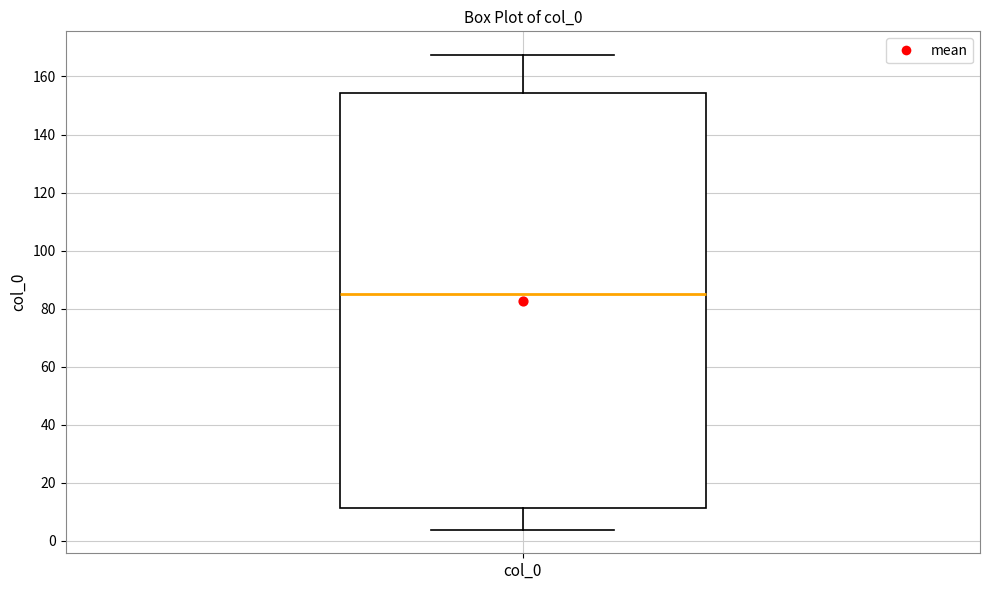

Read this box plot against the y-axis: the position of the median line, the range covered by the box, and the ends of both whiskers. The values are not printed on the chart, so give them approximately, as read against the axis.

median 86, box 12 to 154, whiskers 4 to 168